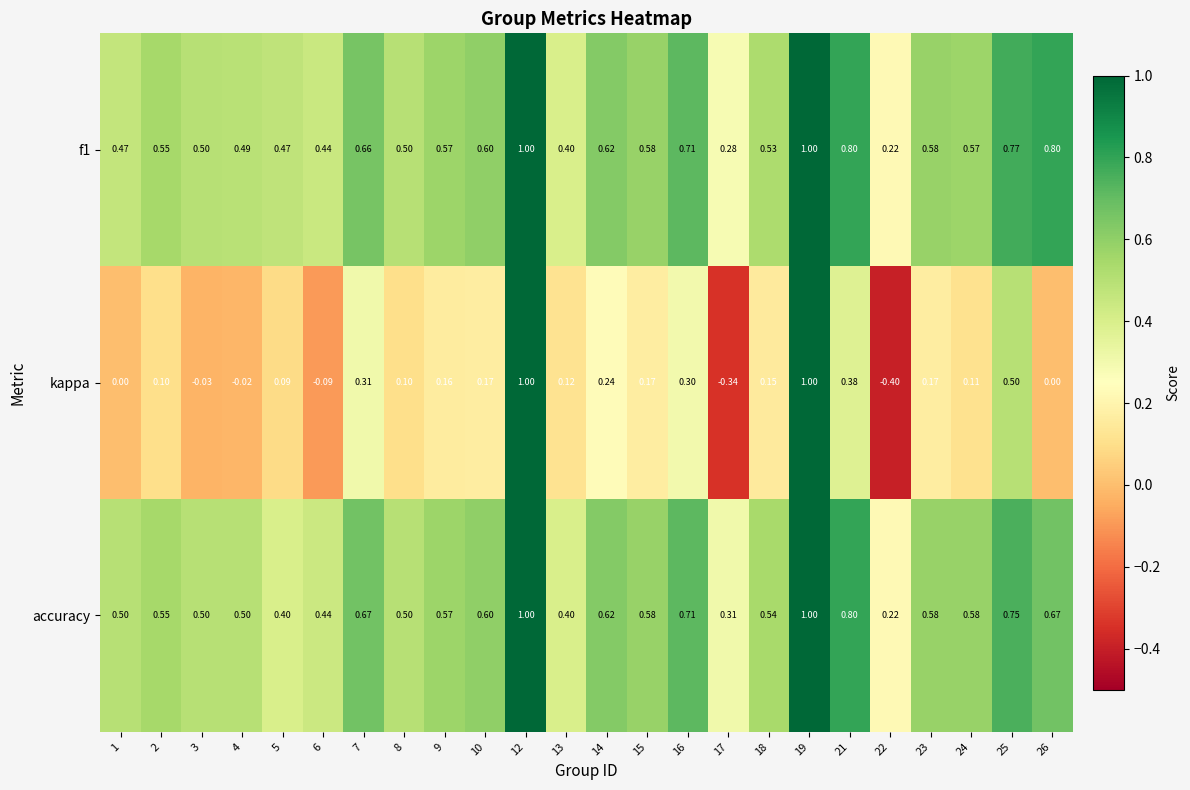

Which series changed the most between 18 and 25?

kappa